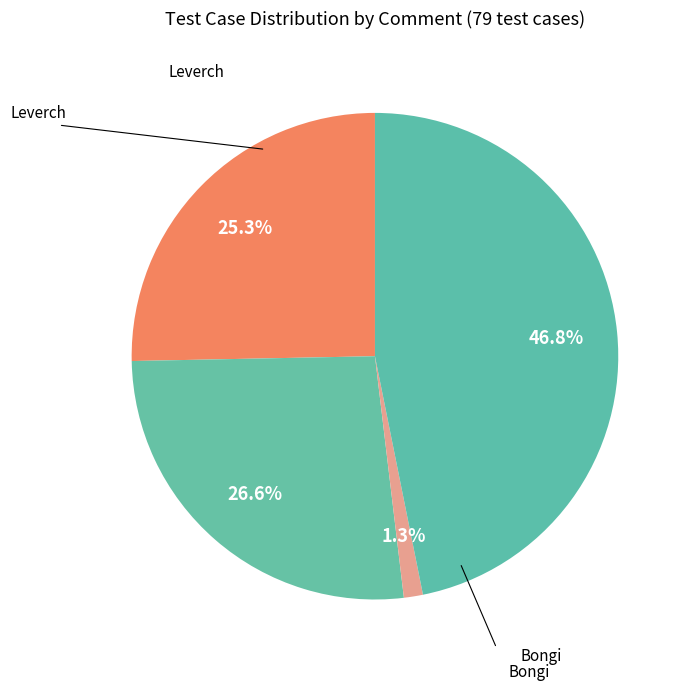

How many segments does this pie chart have?

4